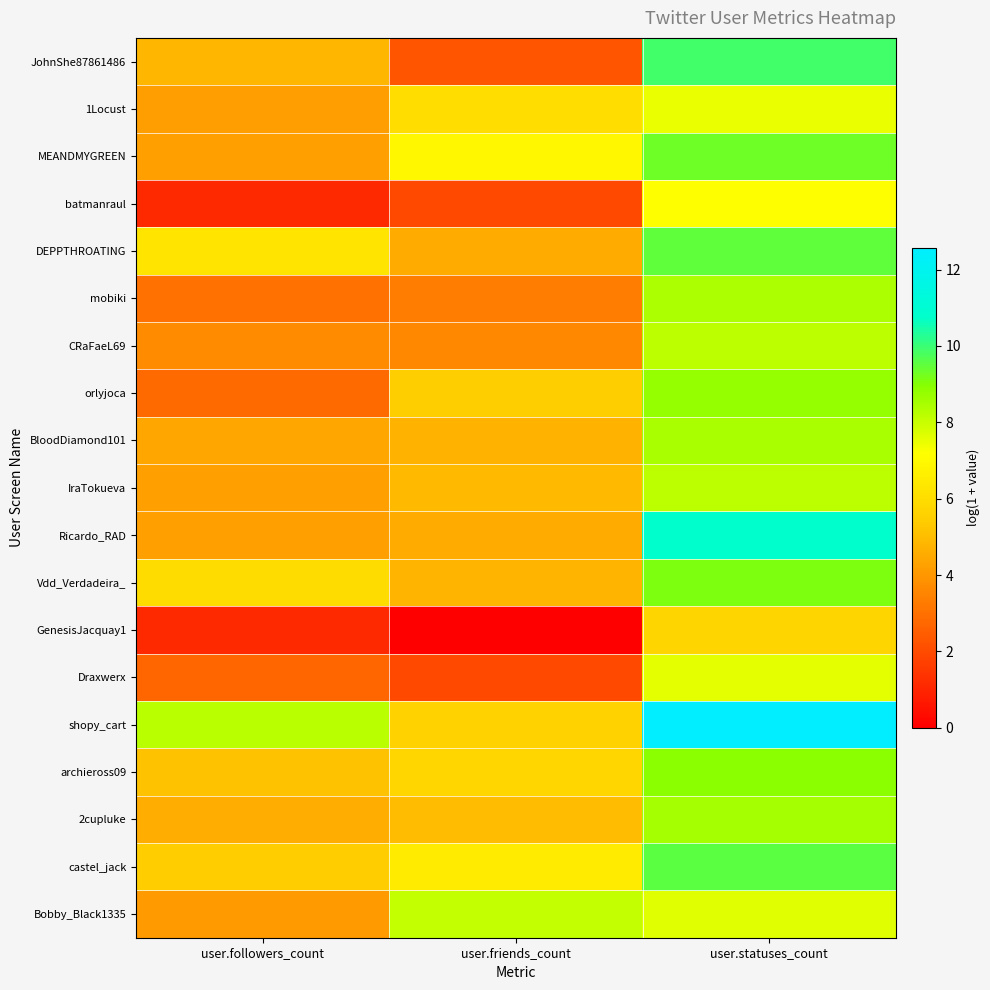

Which has a higher value, user.followers_count or user.friends_count?

user.followers_count